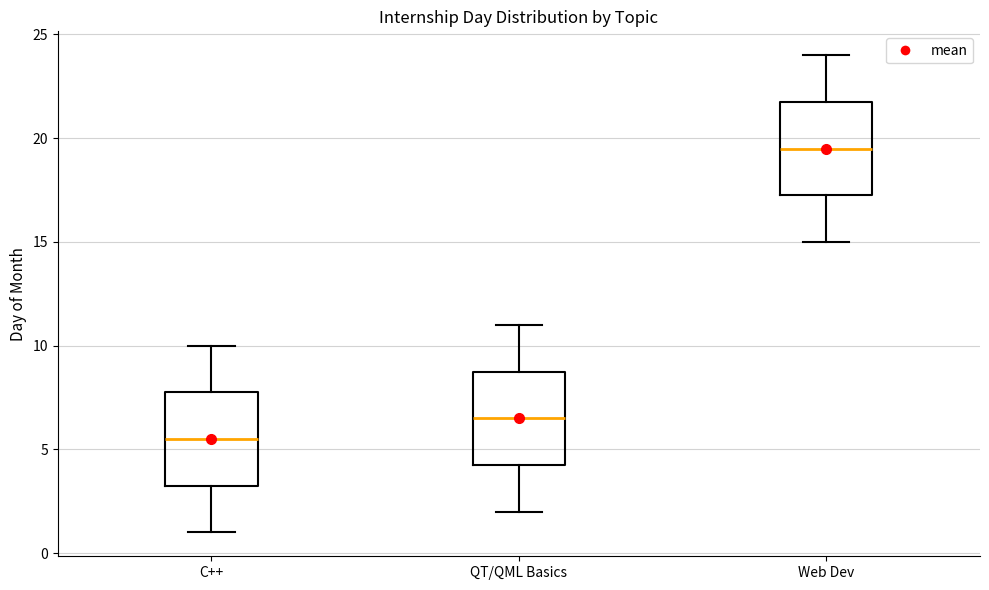

Where does the upper whisker of the box for QT/QML Basics end on the y-axis? The values are not printed on the chart, so give them approximately, as read against the axis.

11.0